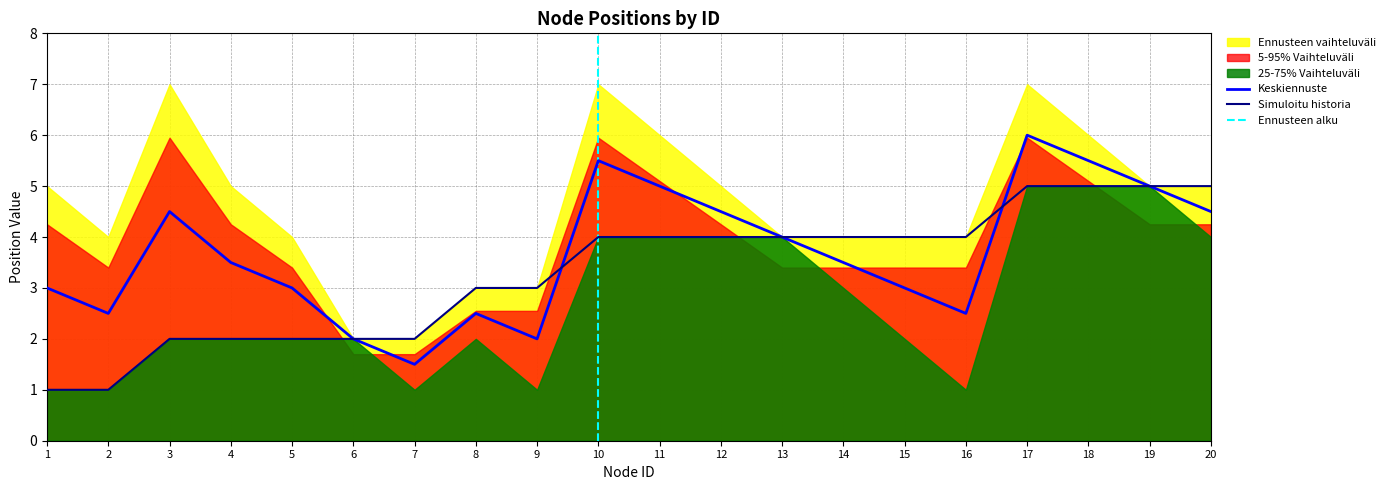

At which category does the chart reach its minimum across all series?

1